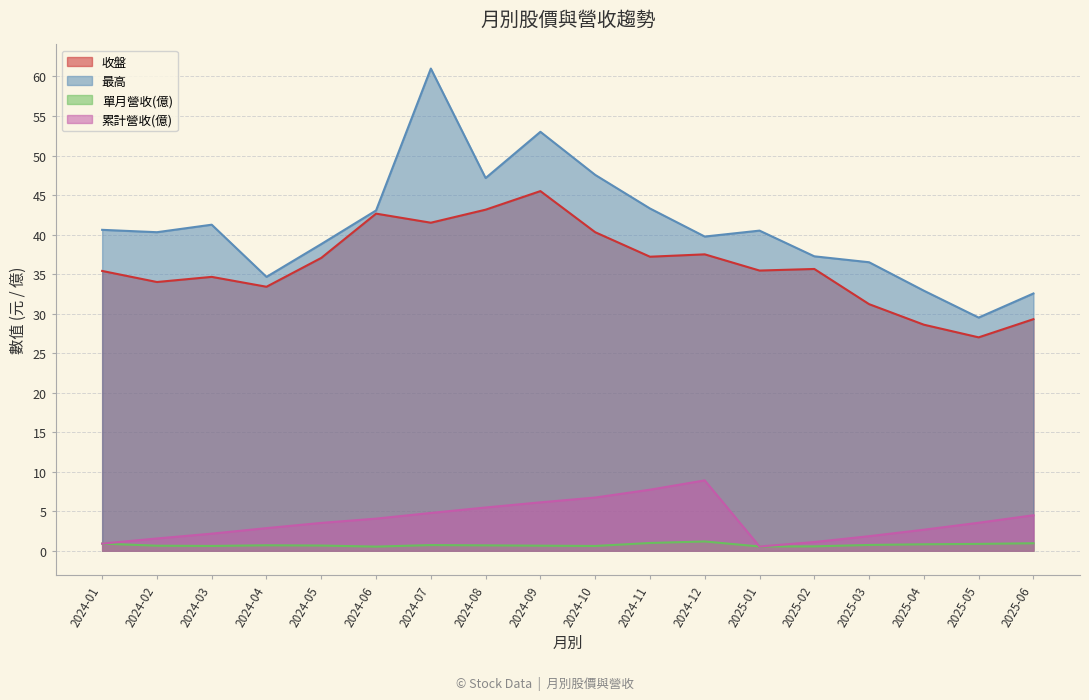

List the series in order of their peak value, lowest first.

單月營收(億), 累計營收(億), 收盤, 最高